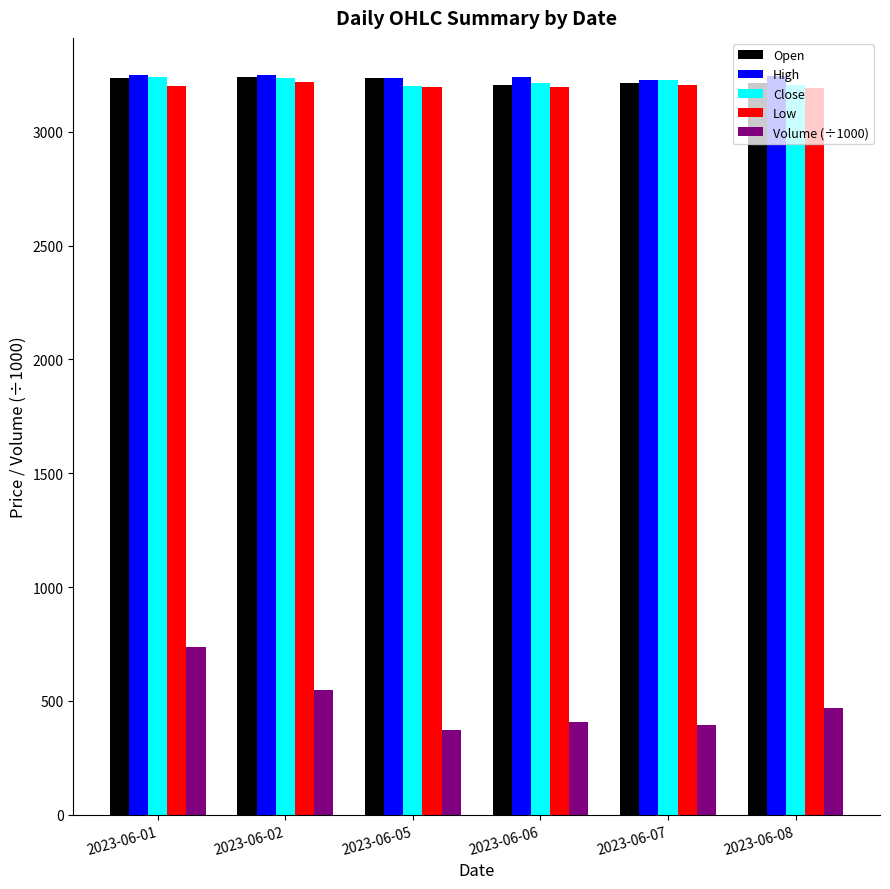

What is the difference between the highest and lowest values at 2023-06-02?

2703.6